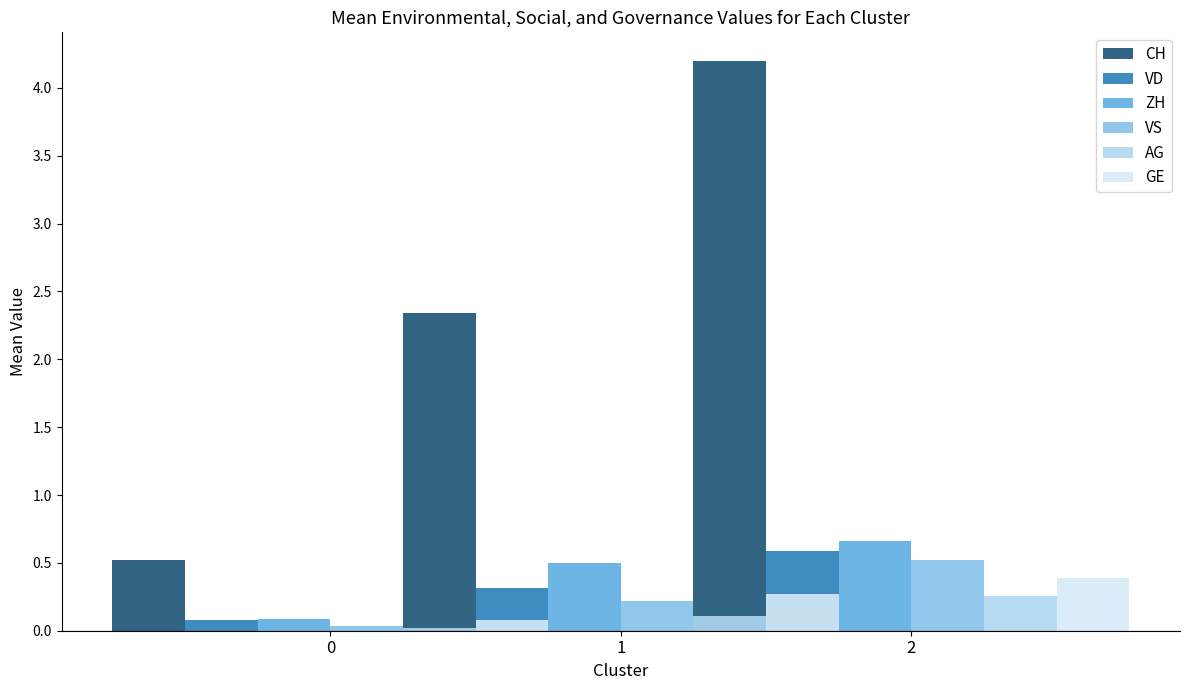

How many distinct data groups are displayed?

6